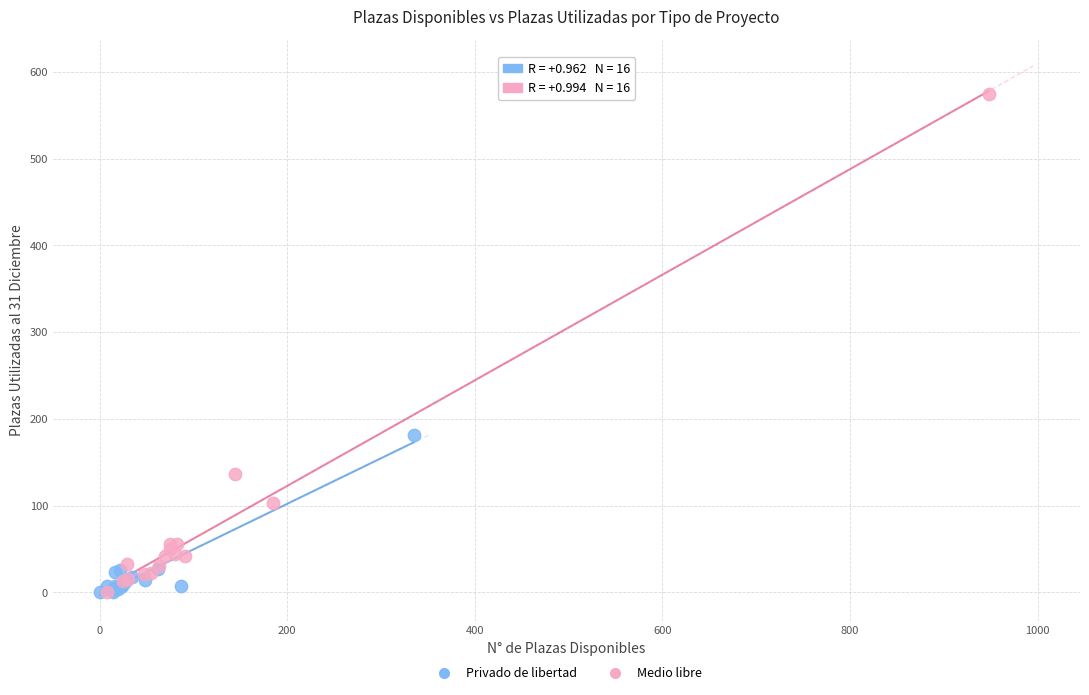

Which series reaches the maximum Y coordinate?

Medio libre